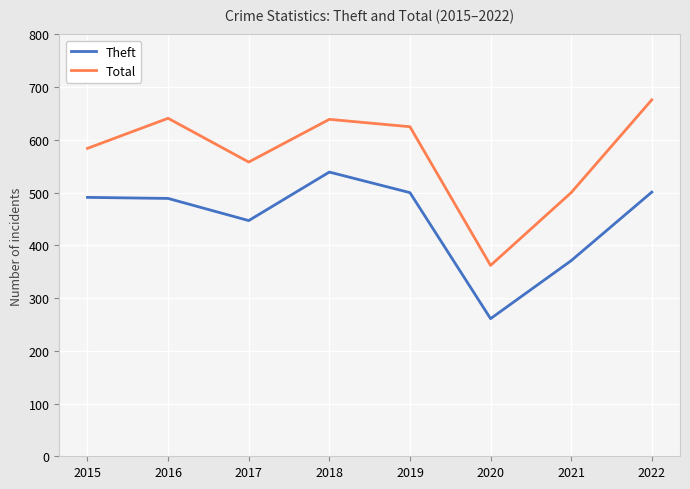

What are all the series names shown in the legend?

Theft, Total